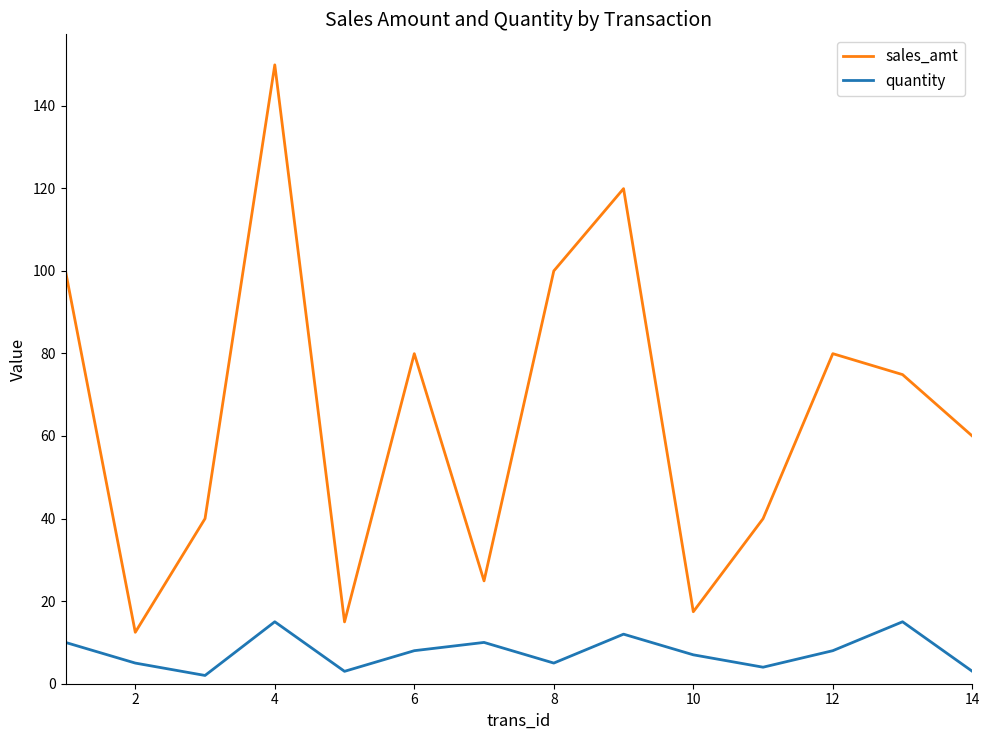

At how many categories does at least one series exceed 67?

7